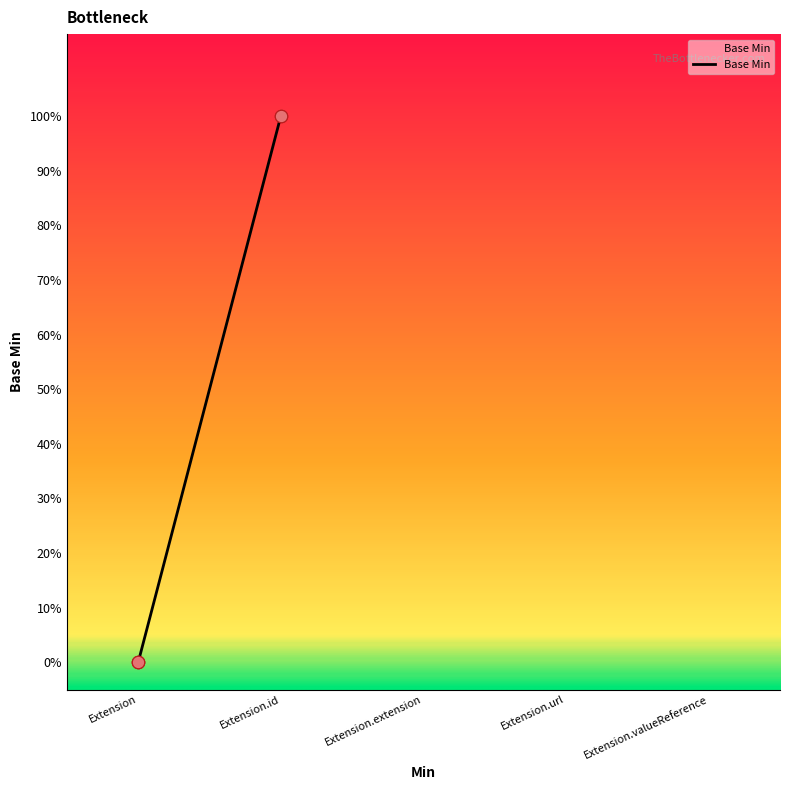

Which has a higher value, Extension or Extension.id?

Extension.id